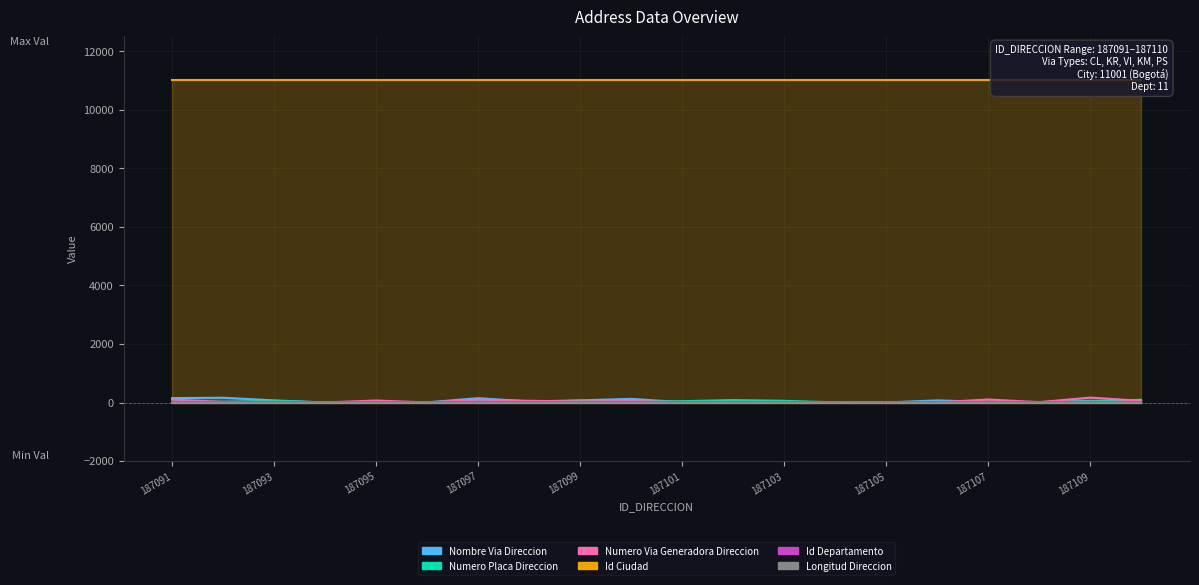

What is the sum of all ID_DEPARTAMENTO values?

220.0